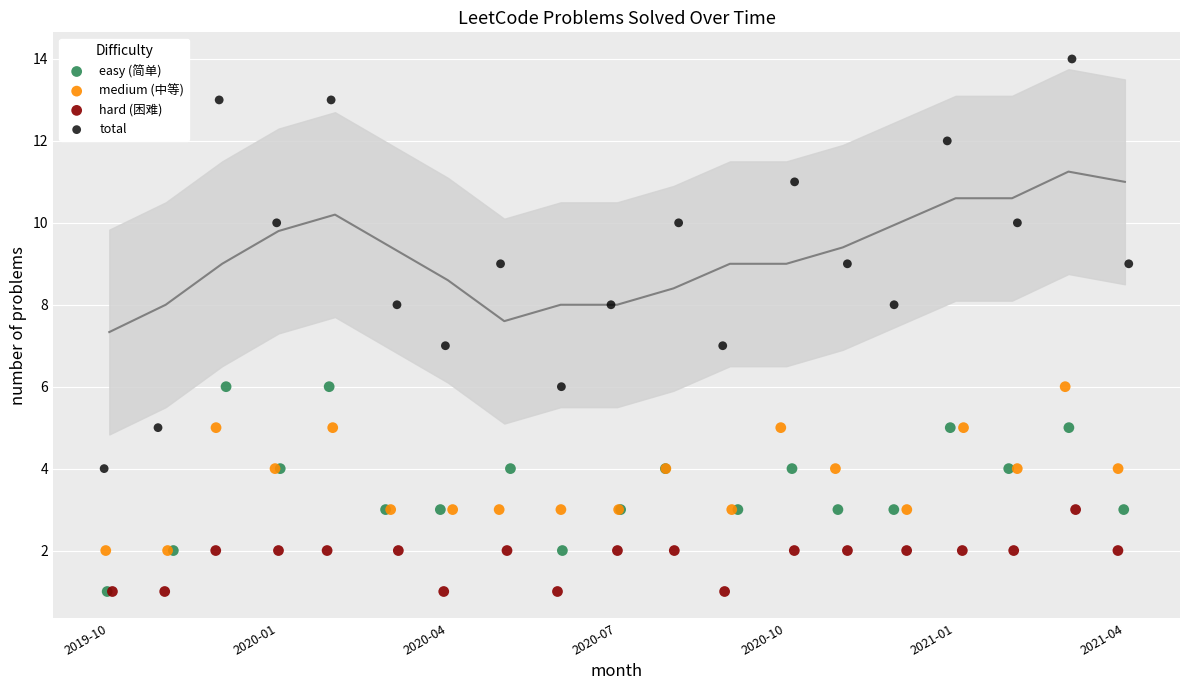

Which series reaches the maximum Y coordinate?

total